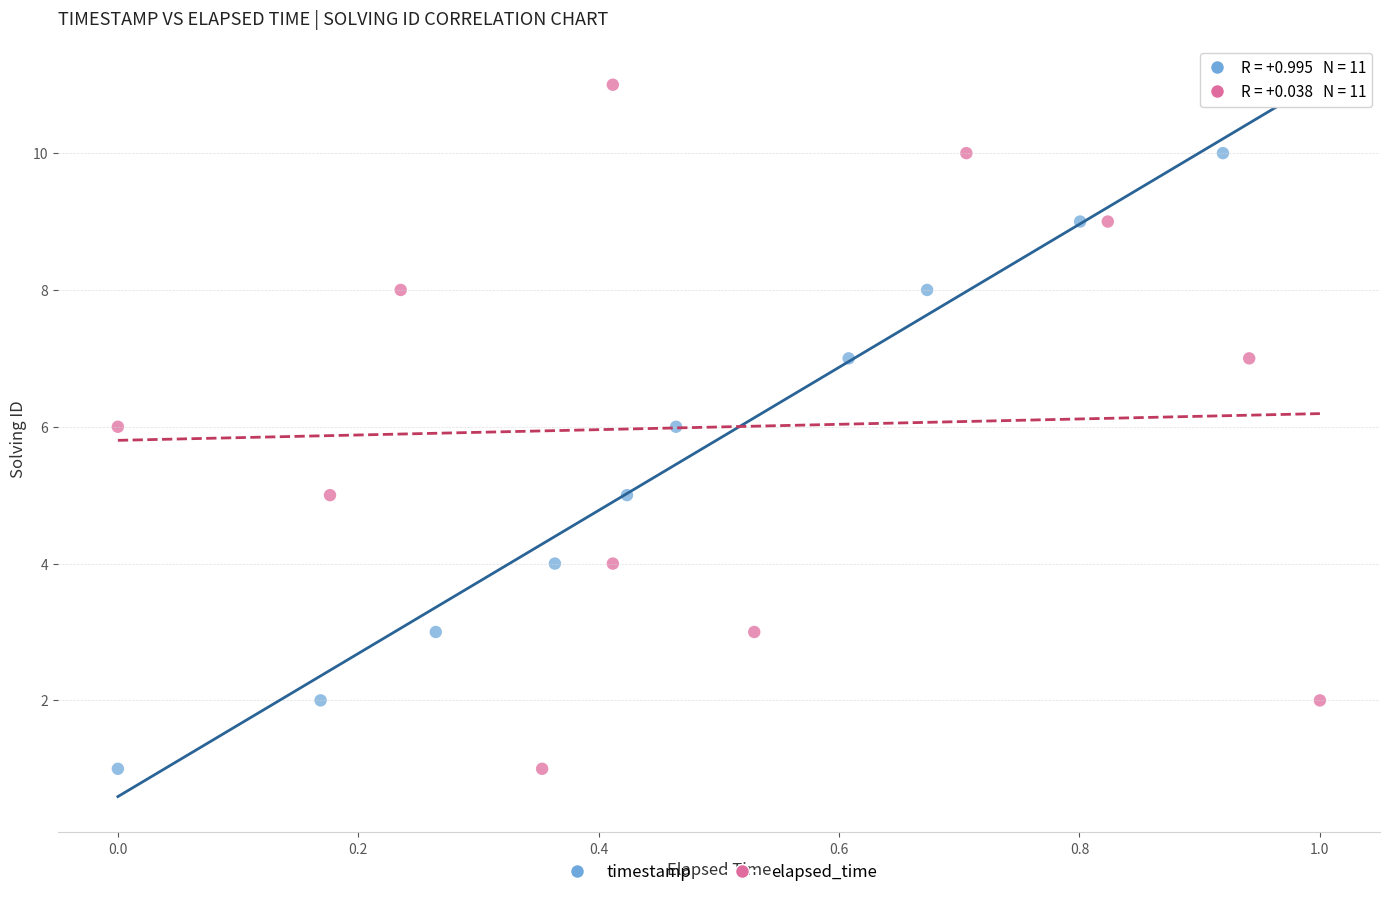

What are all the series names shown in the legend?

timestamp, elapsed_time